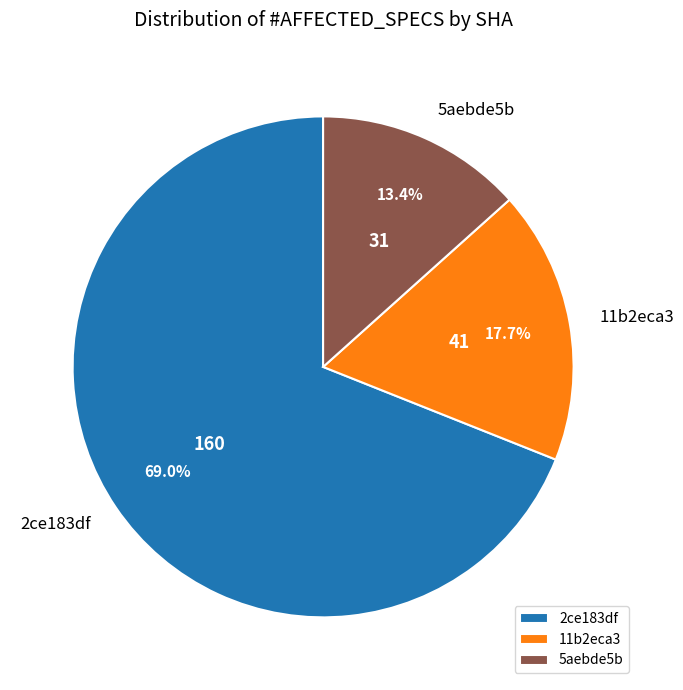

True or false: 11b2eca3 accounts for 29% of the total.

False